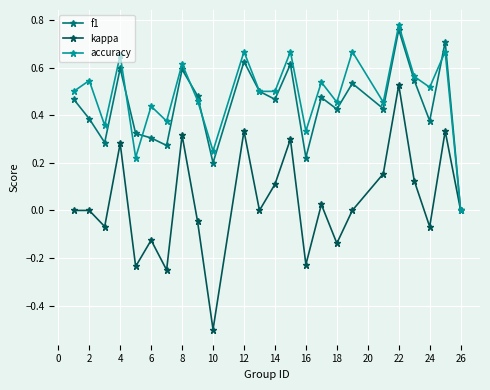

True or false: kappa has more than 2 interior local peaks.

True